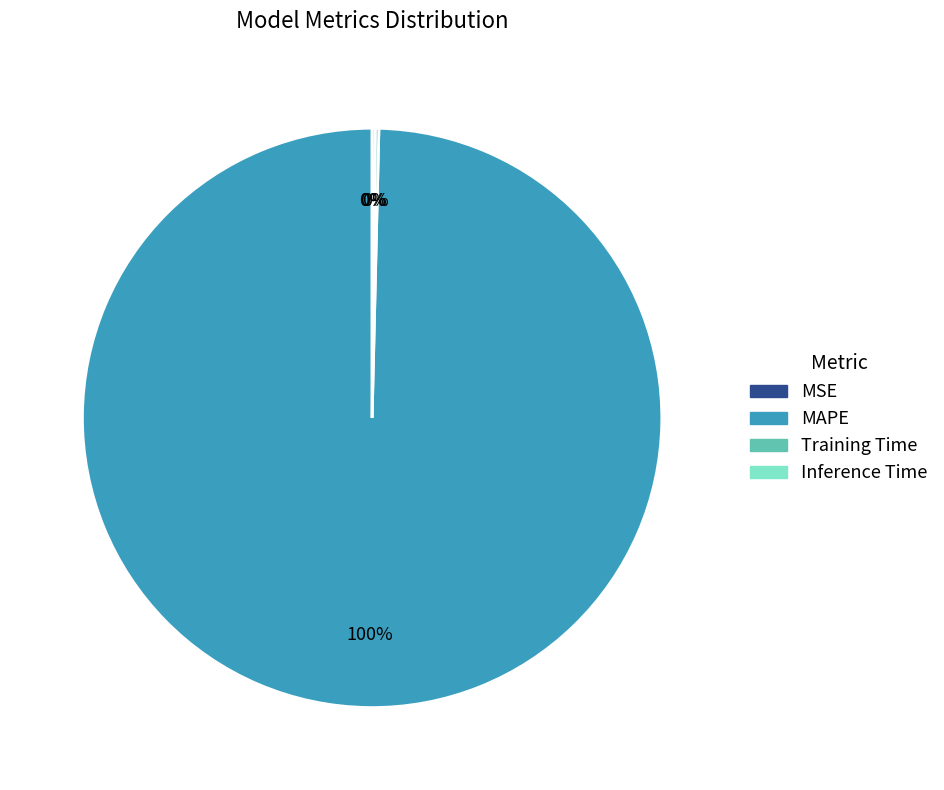

Does MAPE account for over 50% of the chart?

Yes